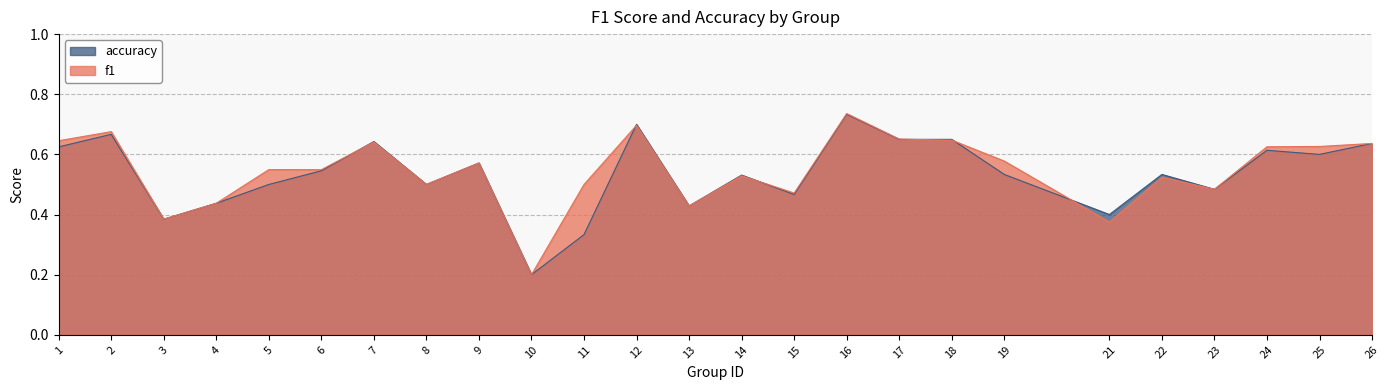

True or false: accuracy has more than 1 interior local peaks.

True